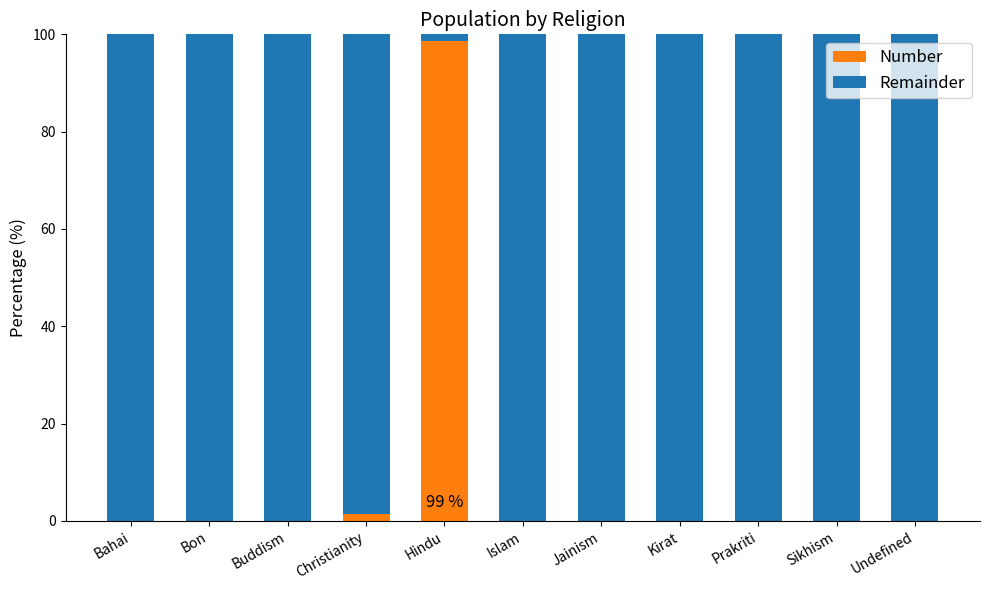

What is the maximum value for Number?

98.6